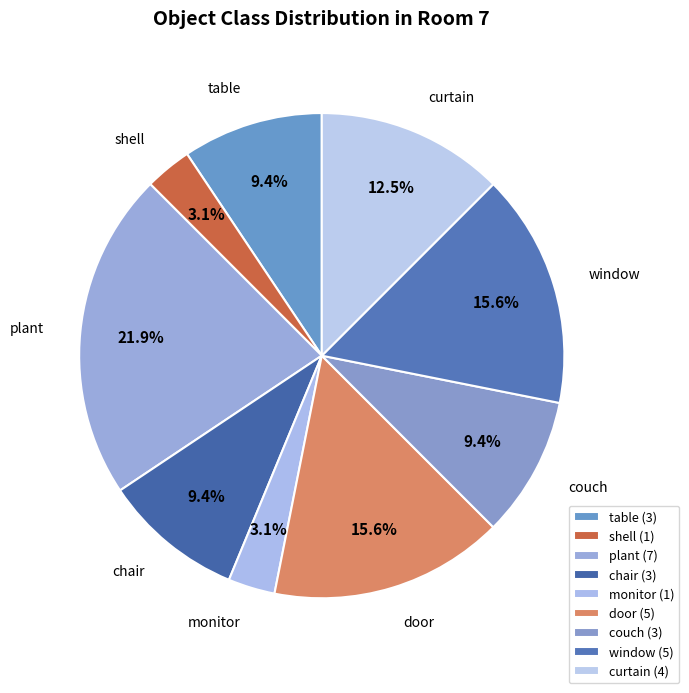

Is it true that plant is 11% of the pie?

False